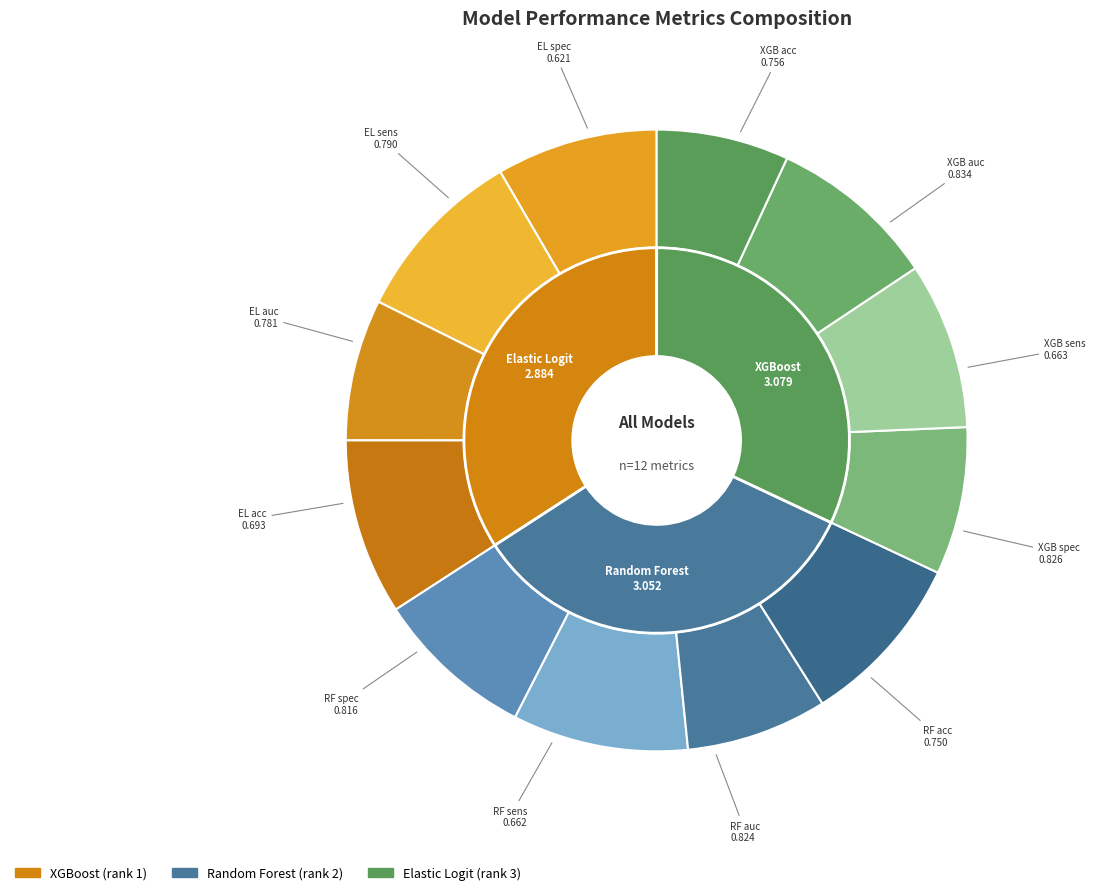

How many slices are in this pie chart?

12